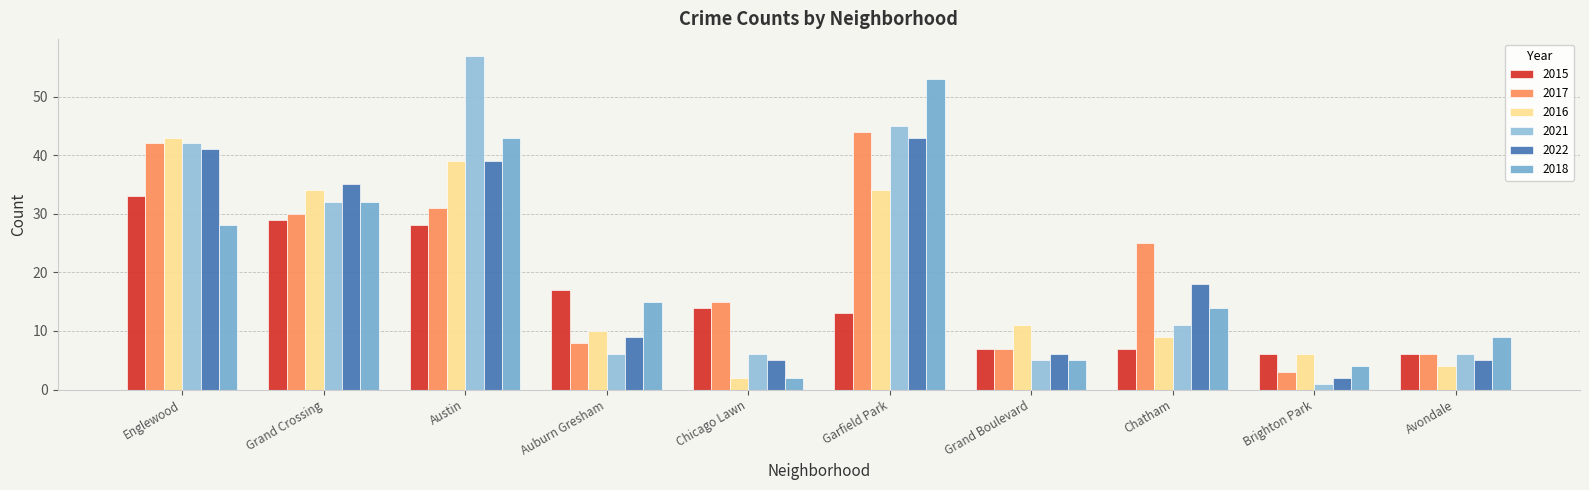

At which label is 2016 closest to 22?

Grand Boulevard